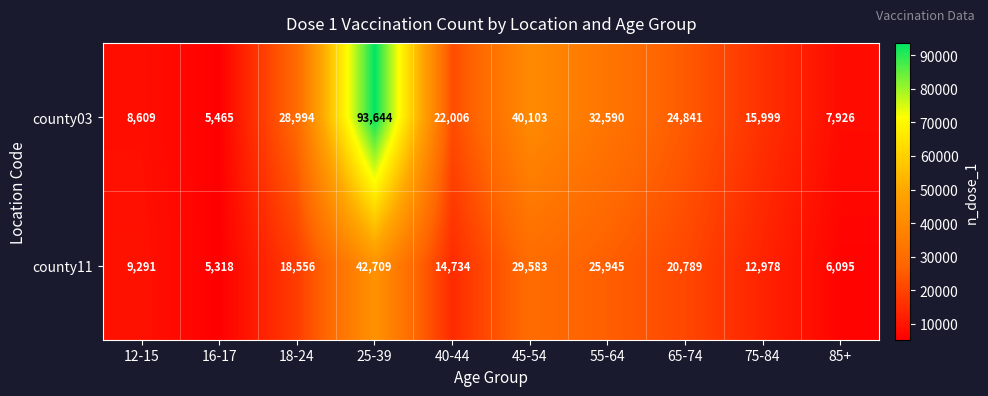

At which category is the sum across all series the highest?

25-39